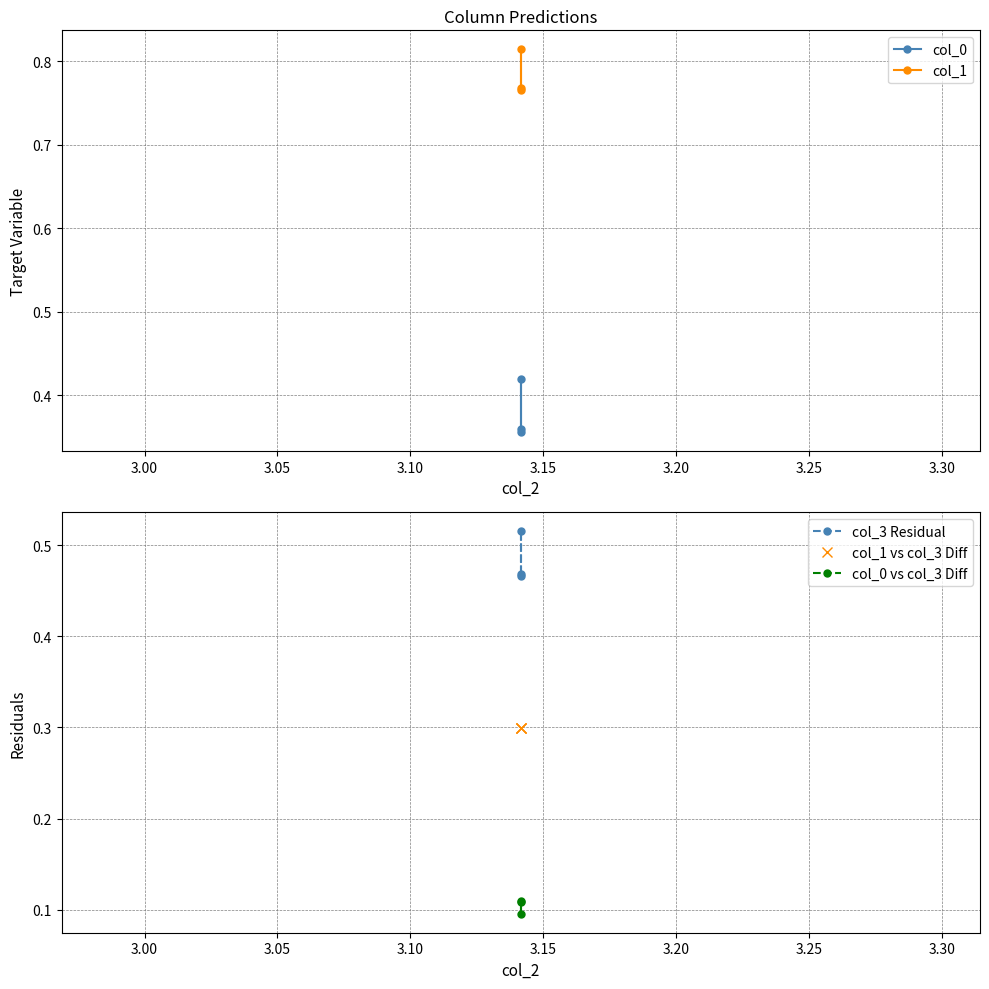

How many categories are shown in the chart?

3